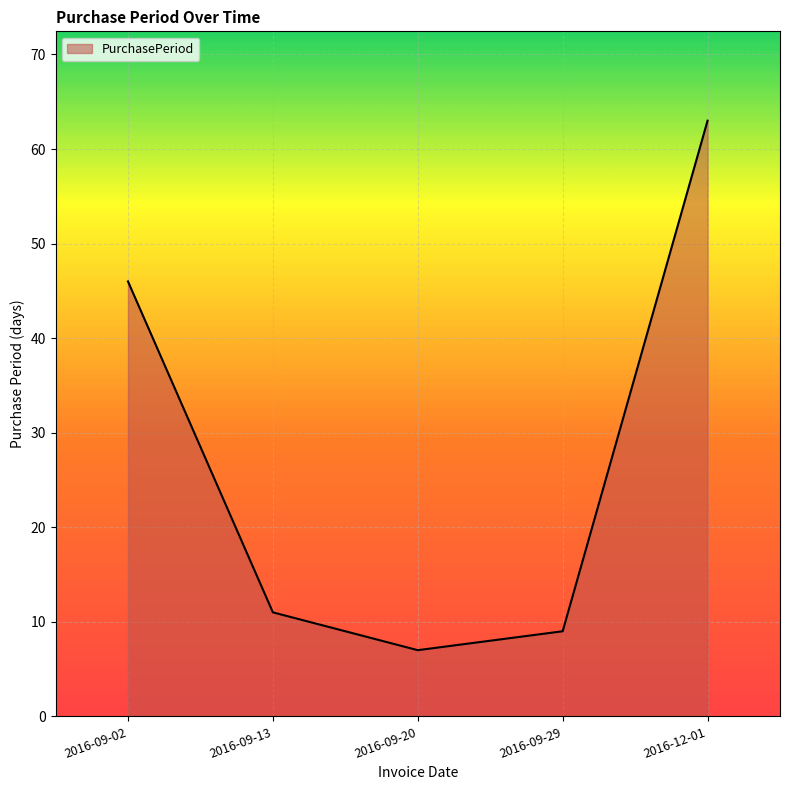

What is the greatest value displayed?

63